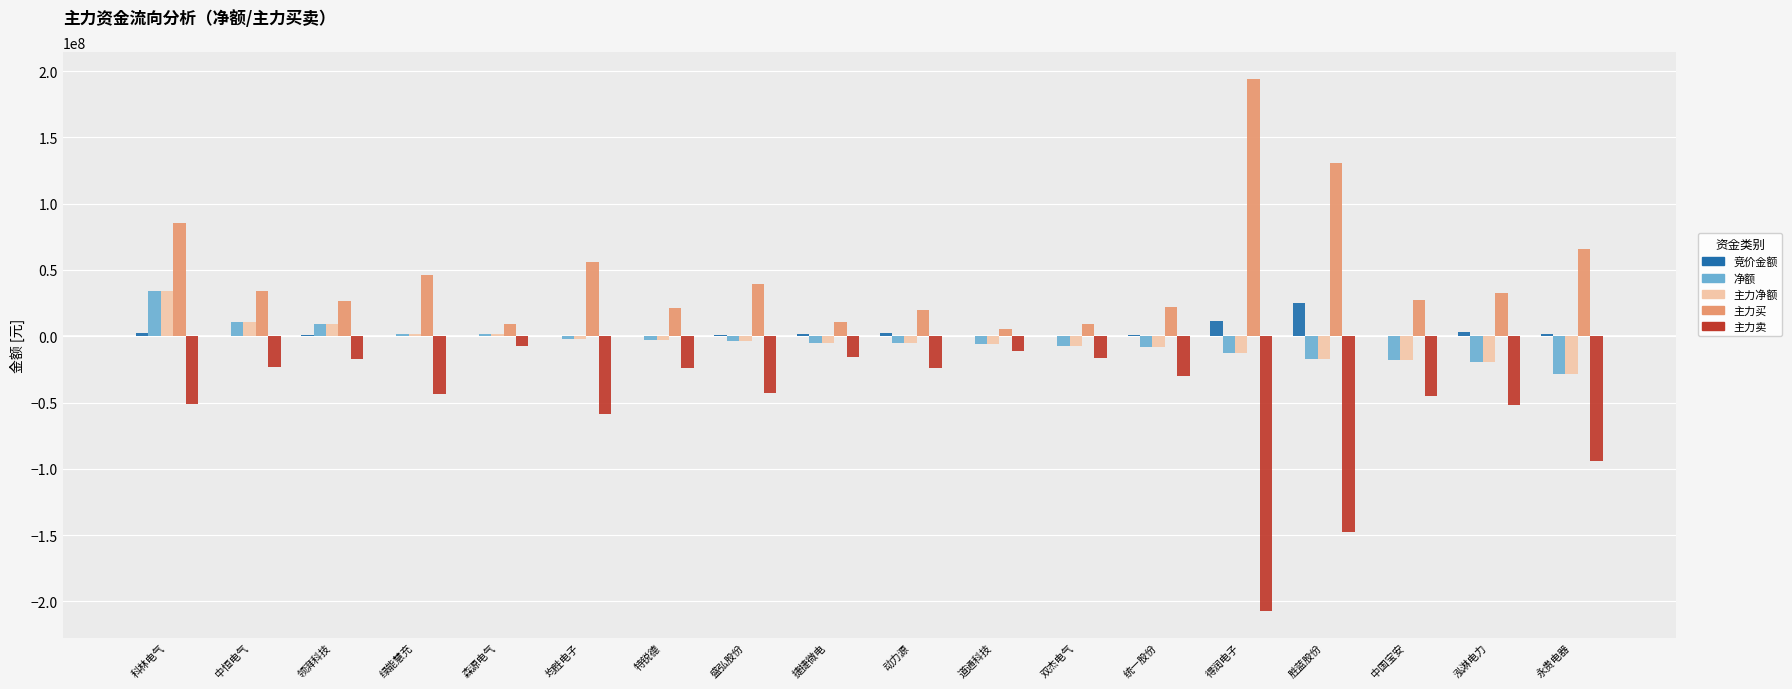

How many distinct data groups are displayed?

5